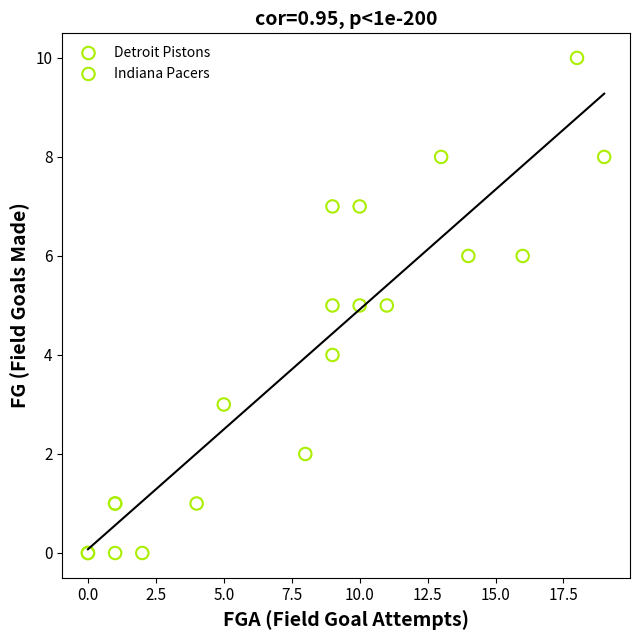

Which series has the largest Y range (max minus min)?

Indiana Pacers